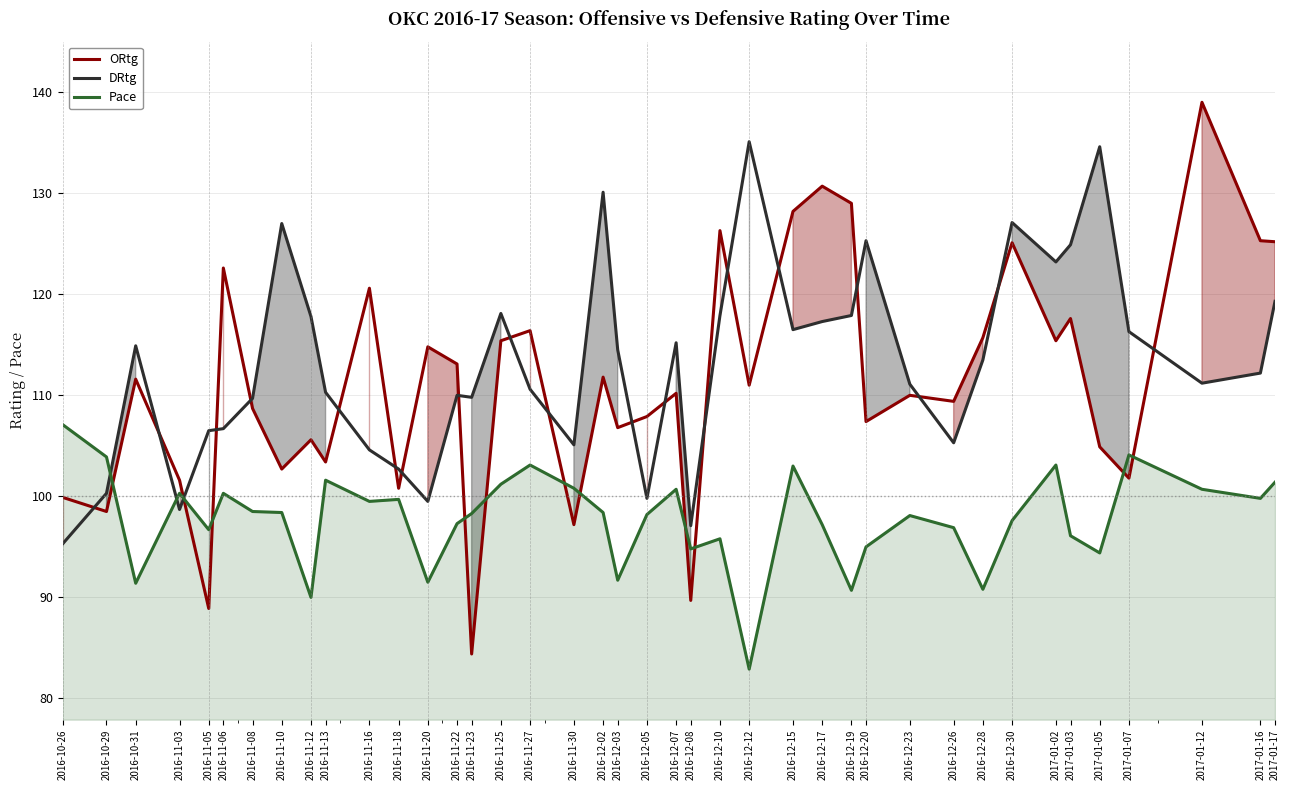

What is the difference between the maximum and second lowest values in the Pace series?

17.1